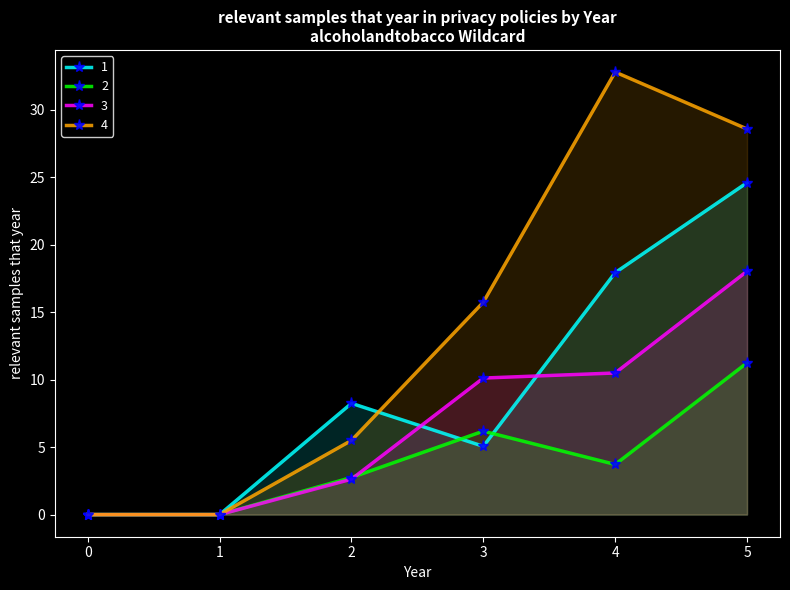

Is the value of 3 at 2 greater than the value of 1 at 2?

No